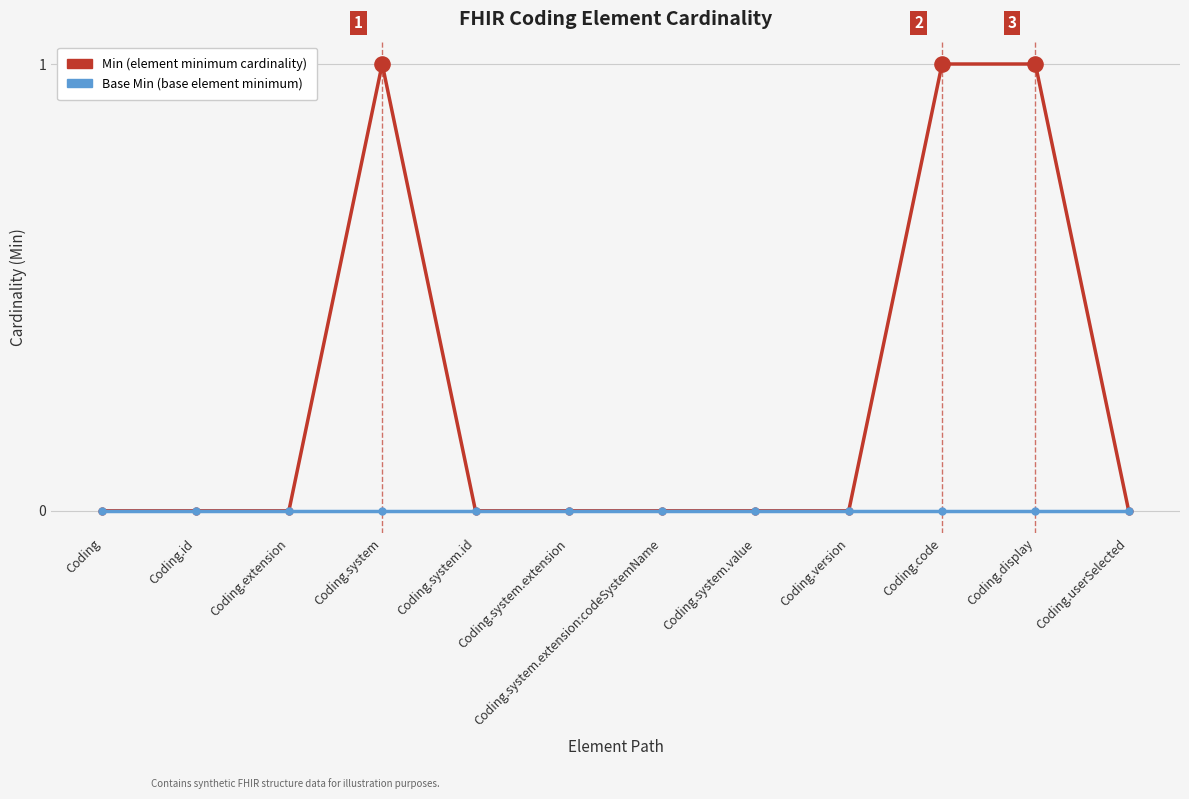

What position from the right is Coding.system.extension?

7